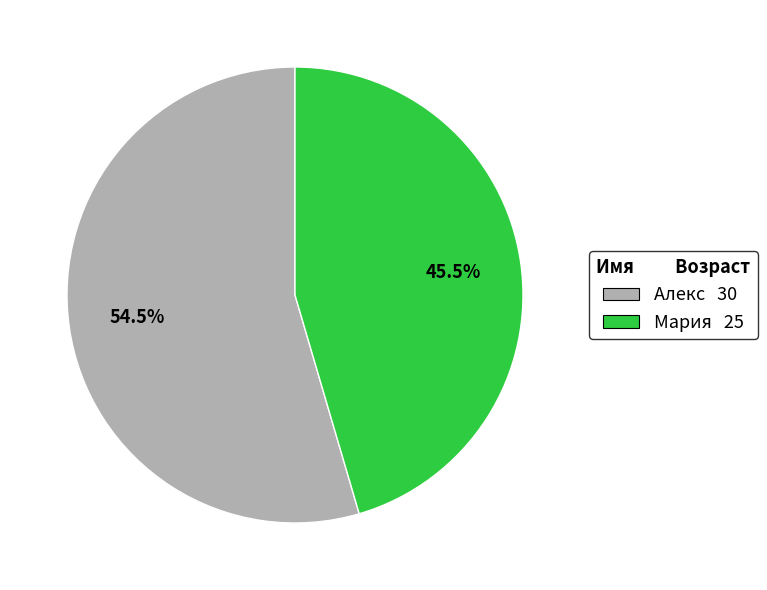

Is the sum of Алекс and Мария greater than half?

Yes